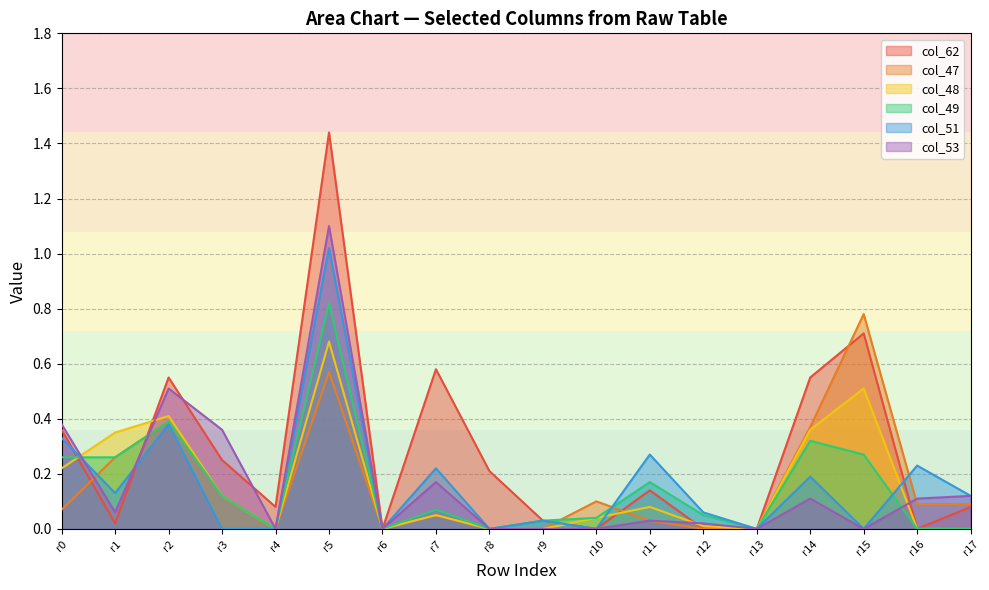

At which label does col_47 reach its peak?

r15